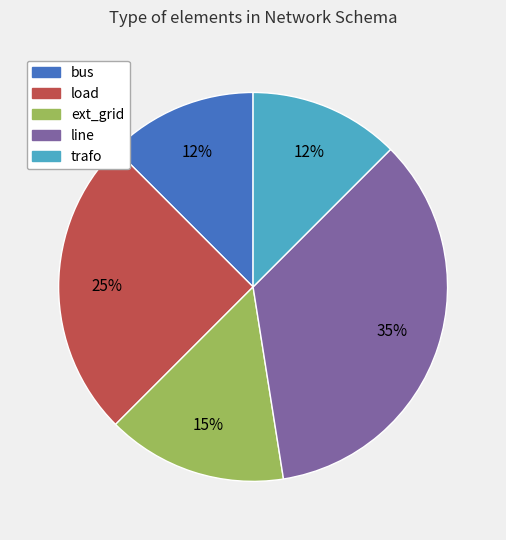

How many segments does this pie chart have?

5